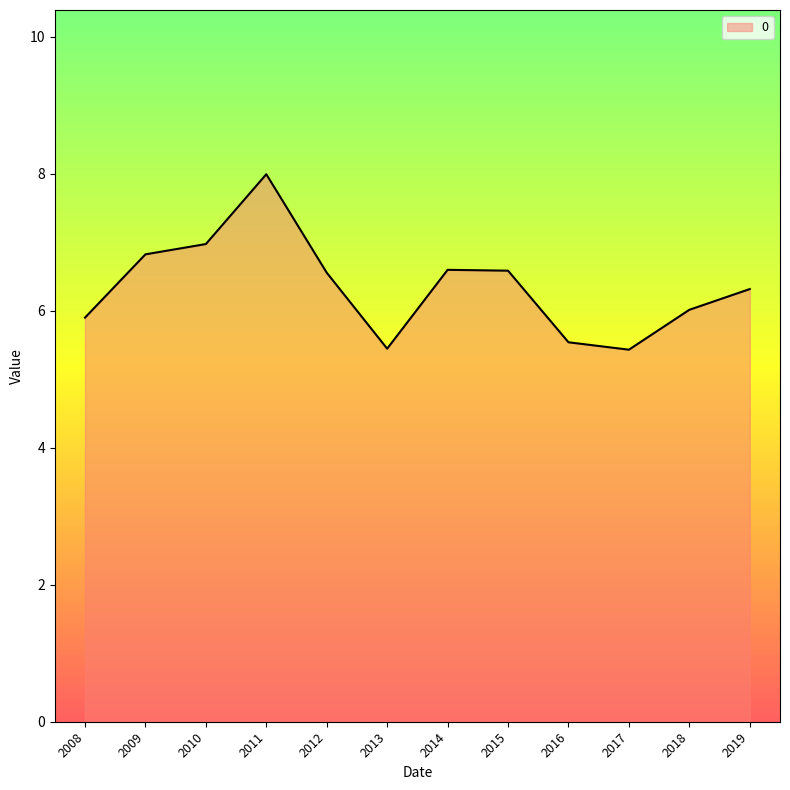

What is the change in value from 2010 to 2019?

-0.7